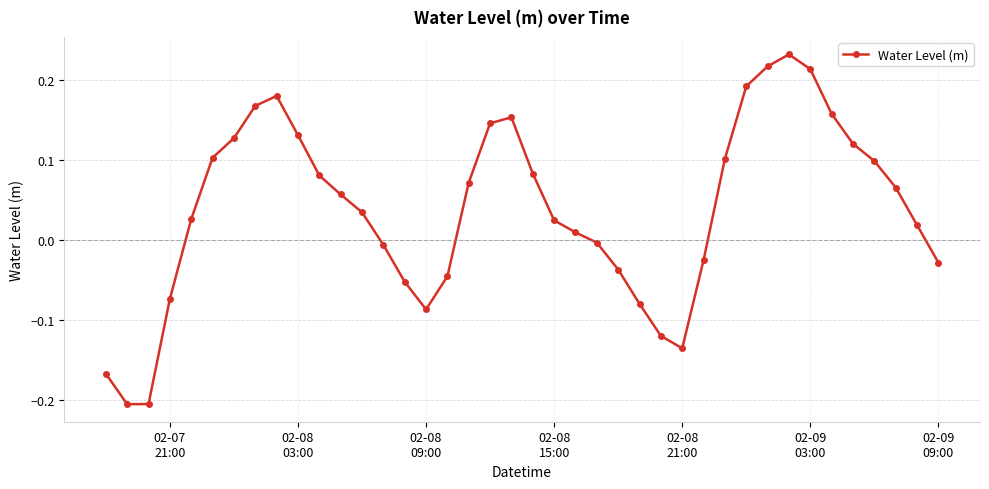

What is the sum of all values?

1.6